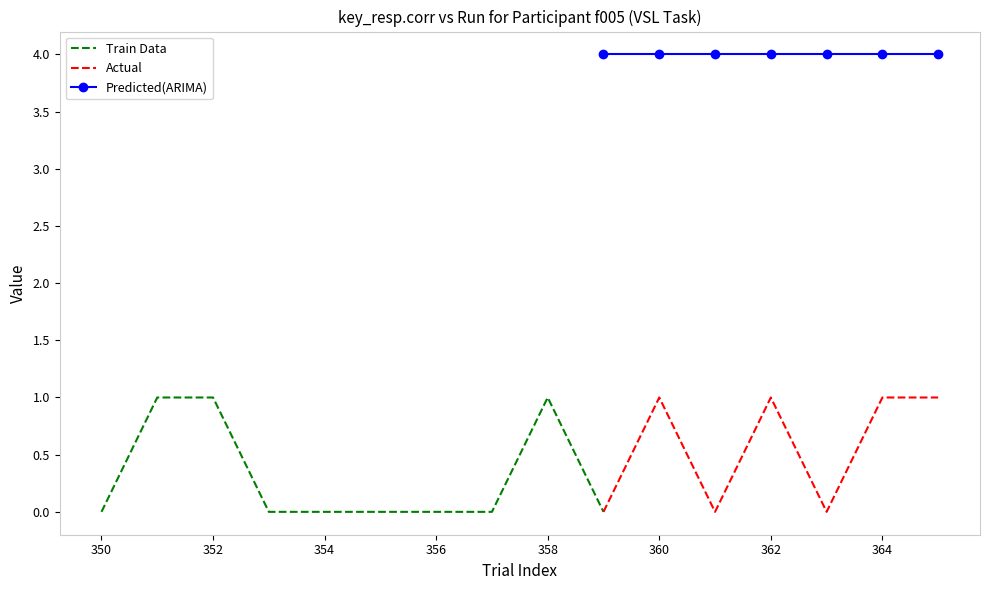

True or false: Actual and Predicted(ARIMA) intersect in this chart.

False